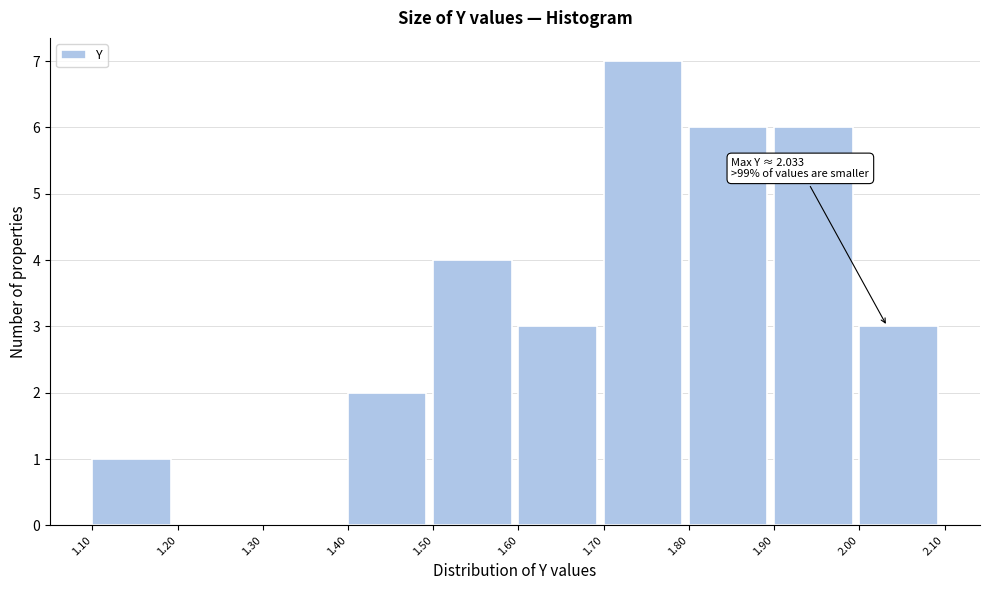

Which range on the x-axis has the tallest bar?

1.70 to 1.80